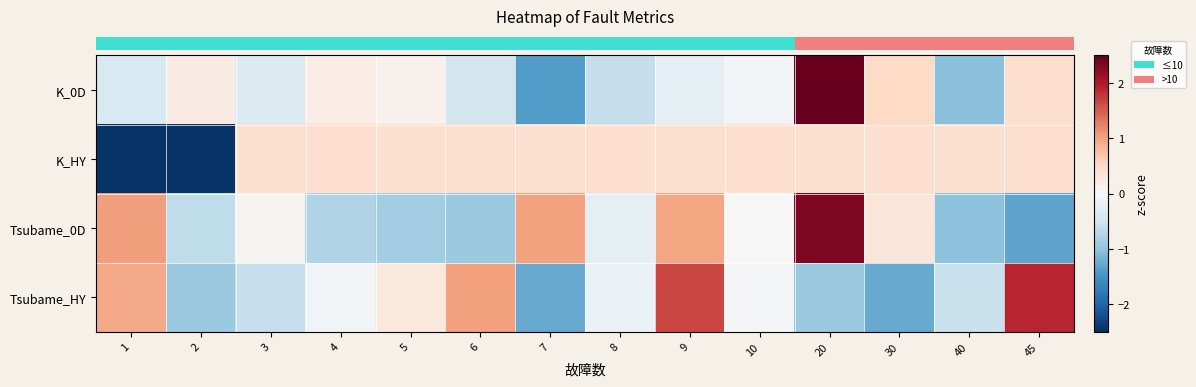

Which series has the widest spread of values?

row_0